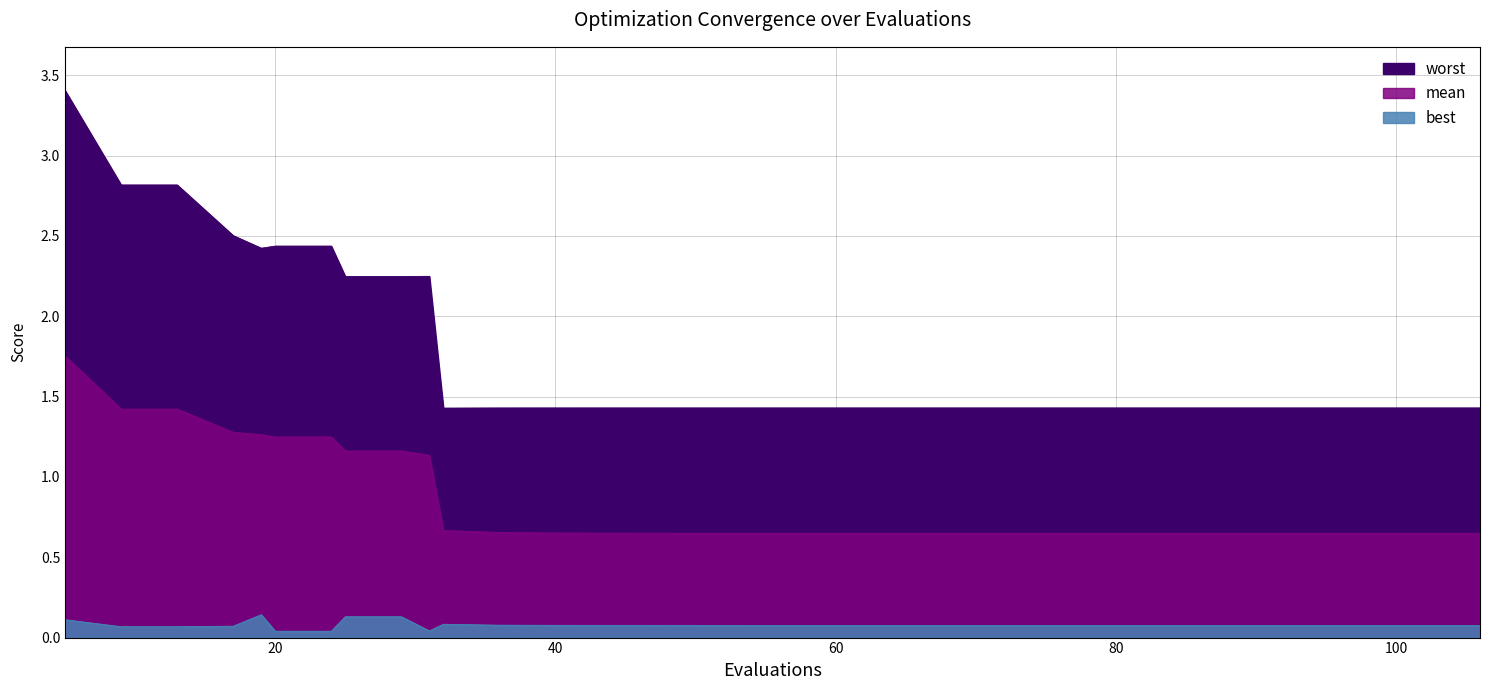

What is the average value of the mean series?

0.8